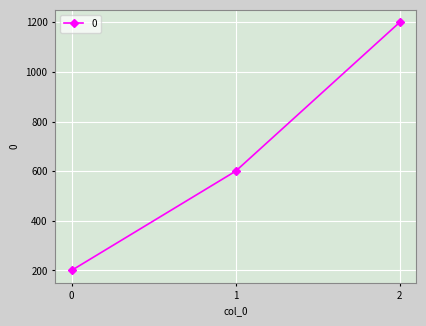

The chart shows a value of 600 at 1. True or false?

True